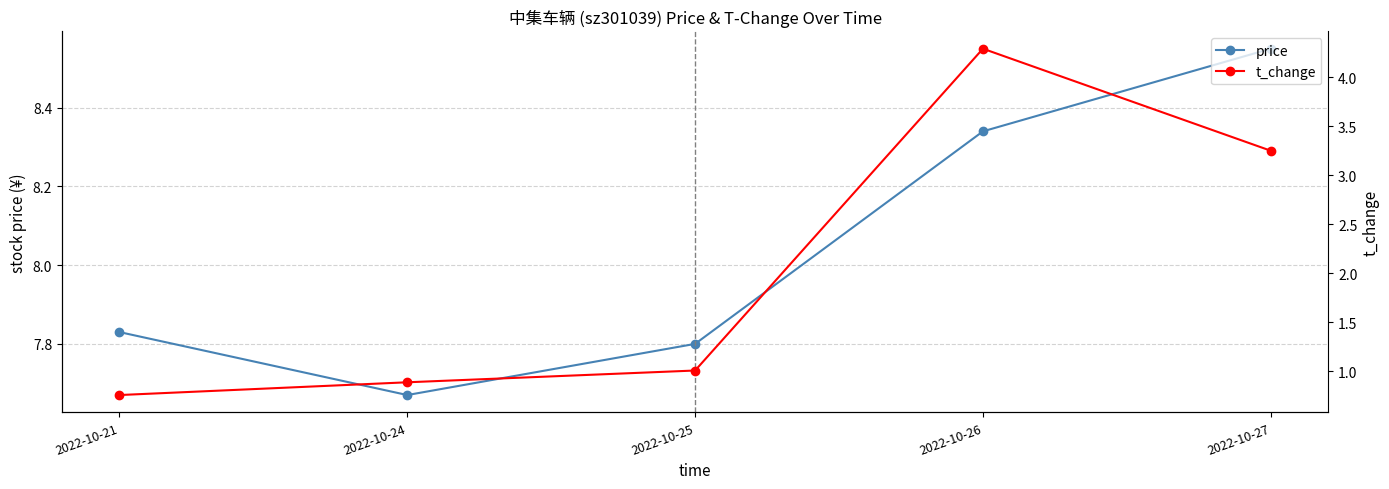

What is the value of the price point at the 5th from the left?

8.6